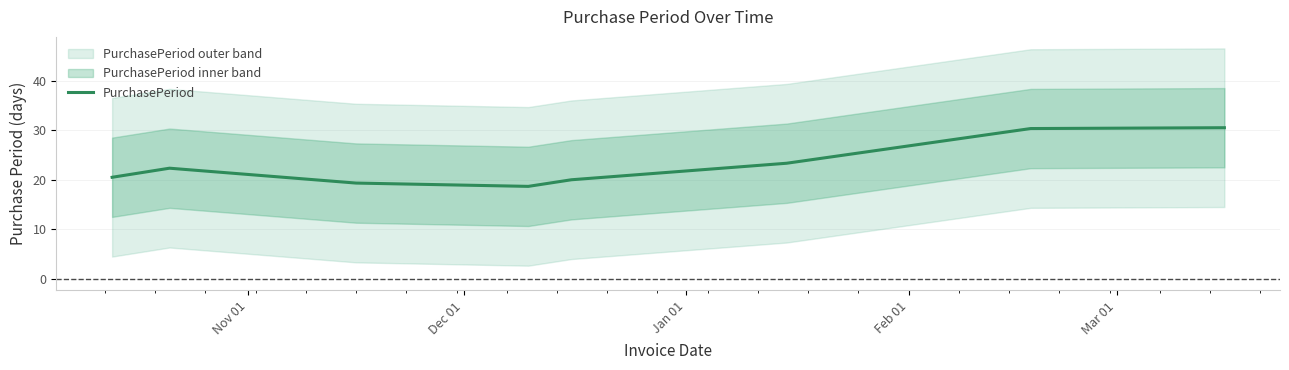

How many interior local peaks (higher than both neighbors) does the data have?

1